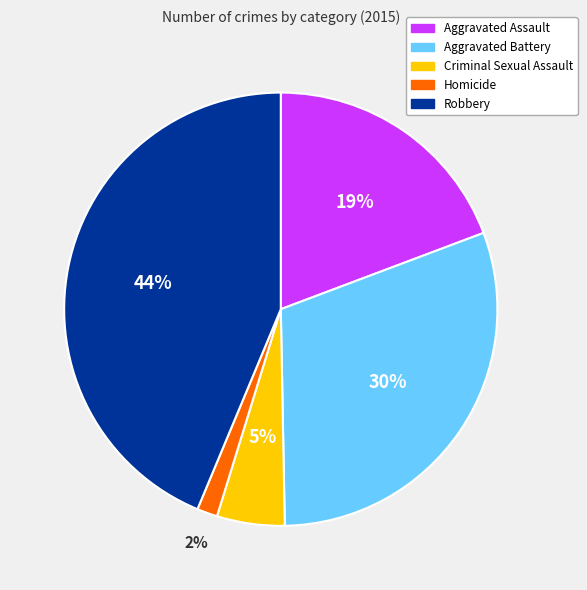

True or false: Aggravated Assault accounts for 19% of the total.

True